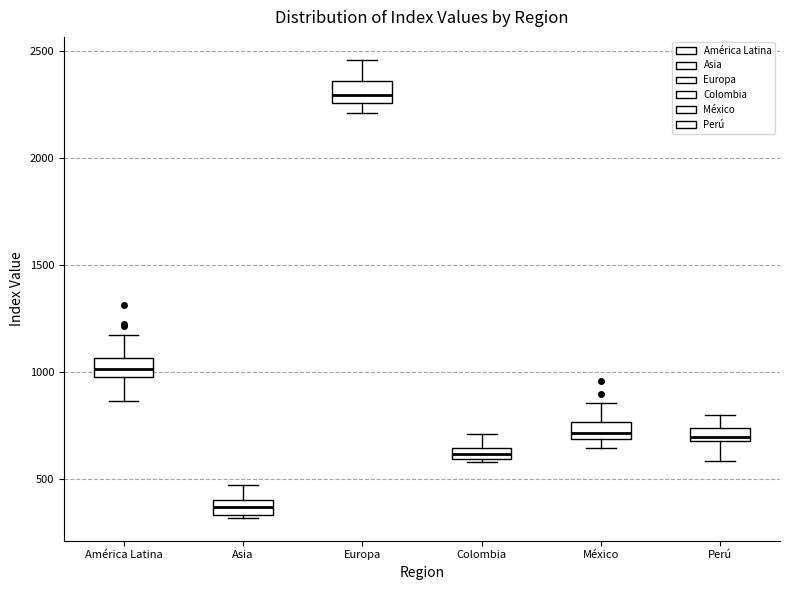

Where does the upper whisker of the box for Colombia end on the y-axis? The values are not printed on the chart, so give them approximately, as read against the axis.

700